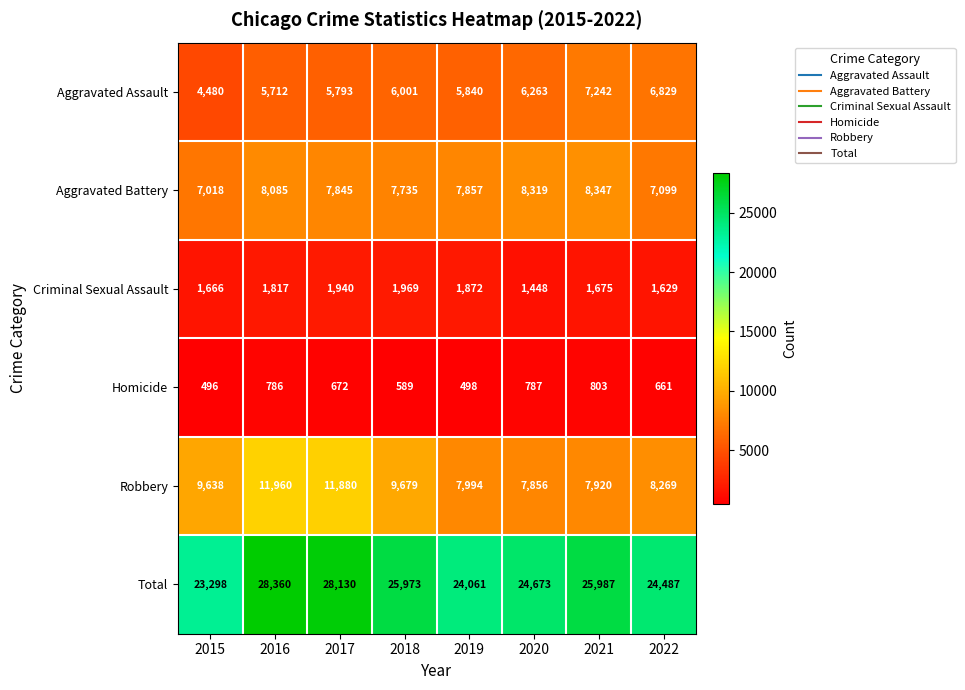

At 2015, list the series in order from smallest to largest.

Homicide, Criminal Sexual Assault, Aggravated Assault, Aggravated Battery, Robbery, Total